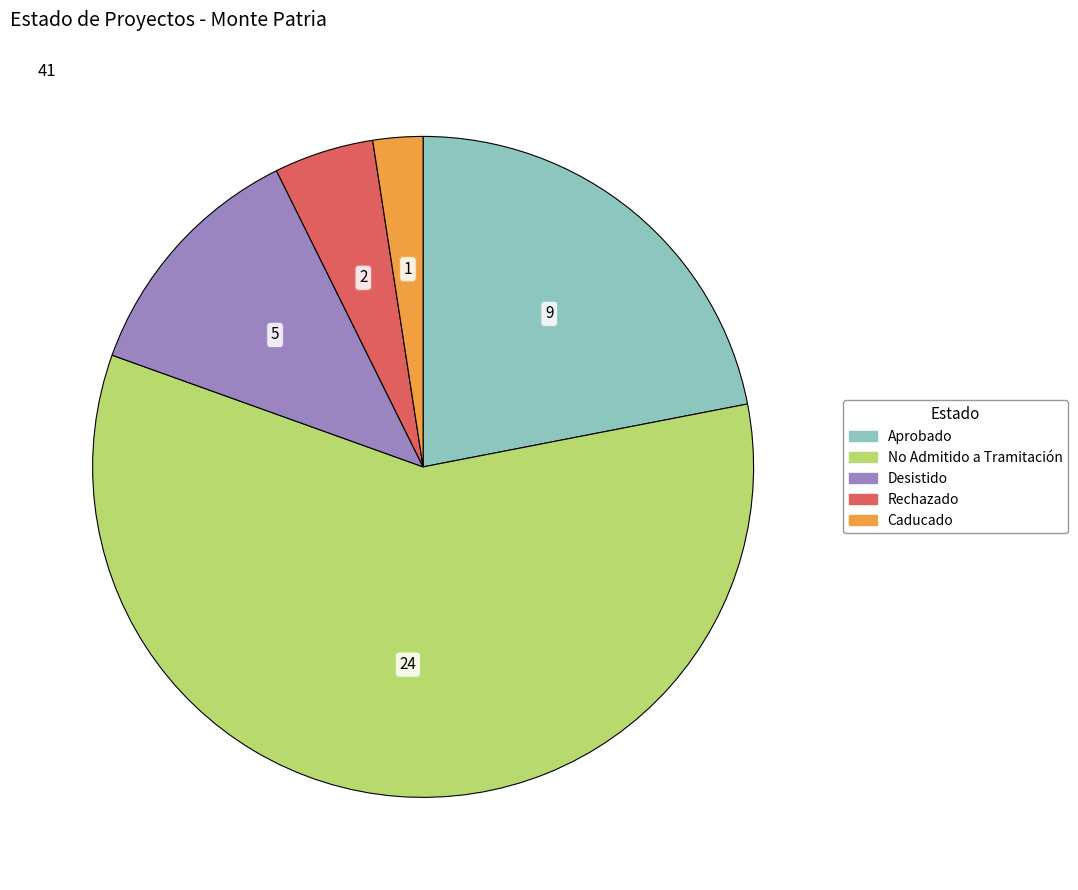

Is there a majority slice in this chart?

Yes